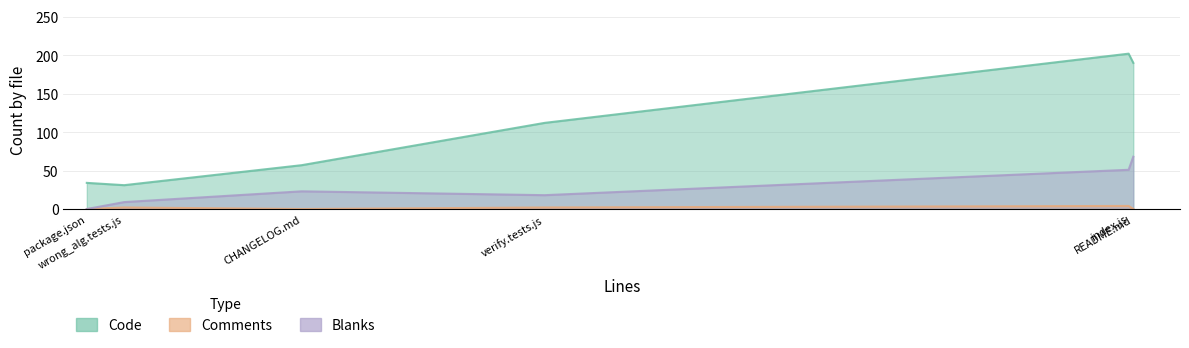

At how many categories does at least one series exceed 63?

3